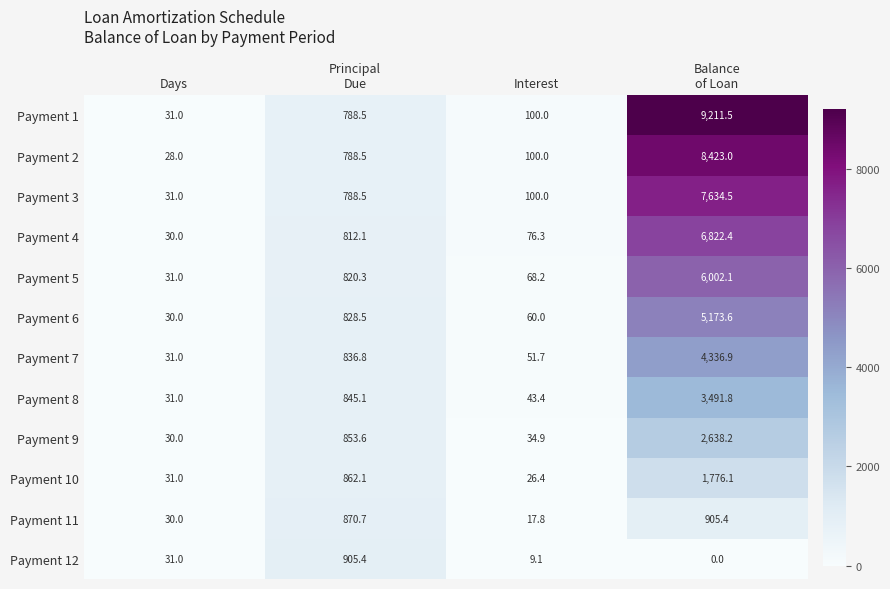

What is the difference between the second highest and second lowest values in the Payment 5 series?

752.1